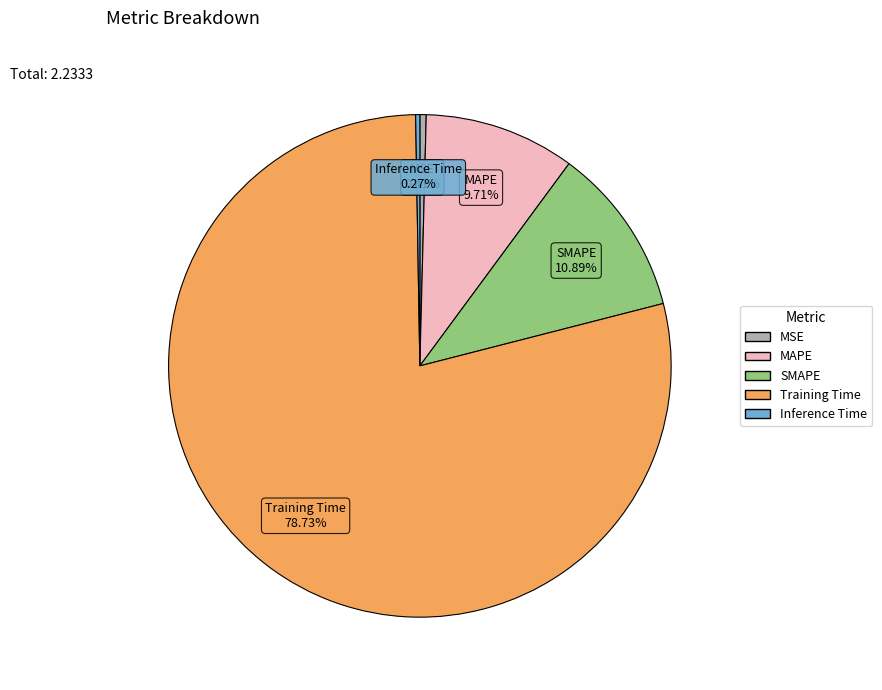

Which slice is the largest?

Training Time